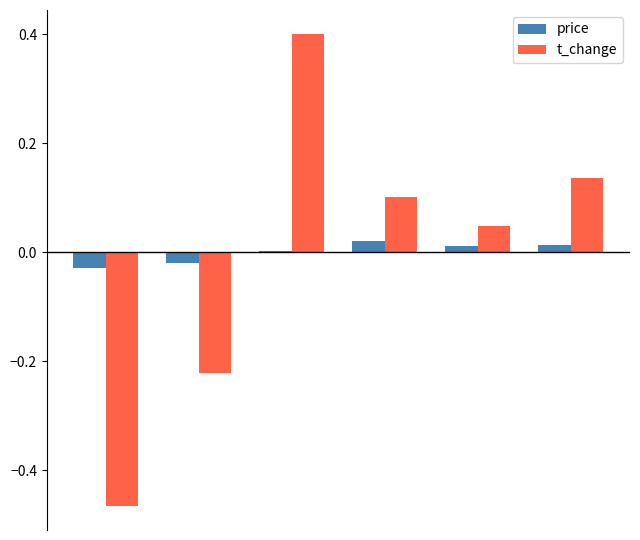

What are all the series names shown in the legend?

price, t_change